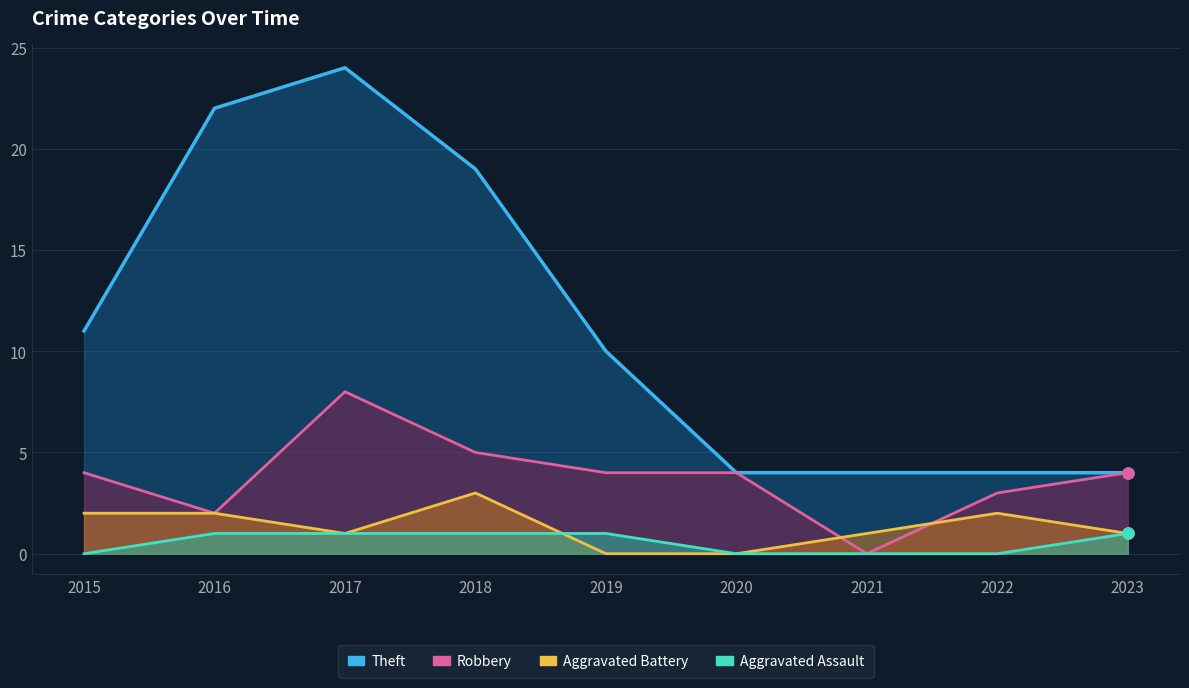

How many distinct data groups are displayed?

4